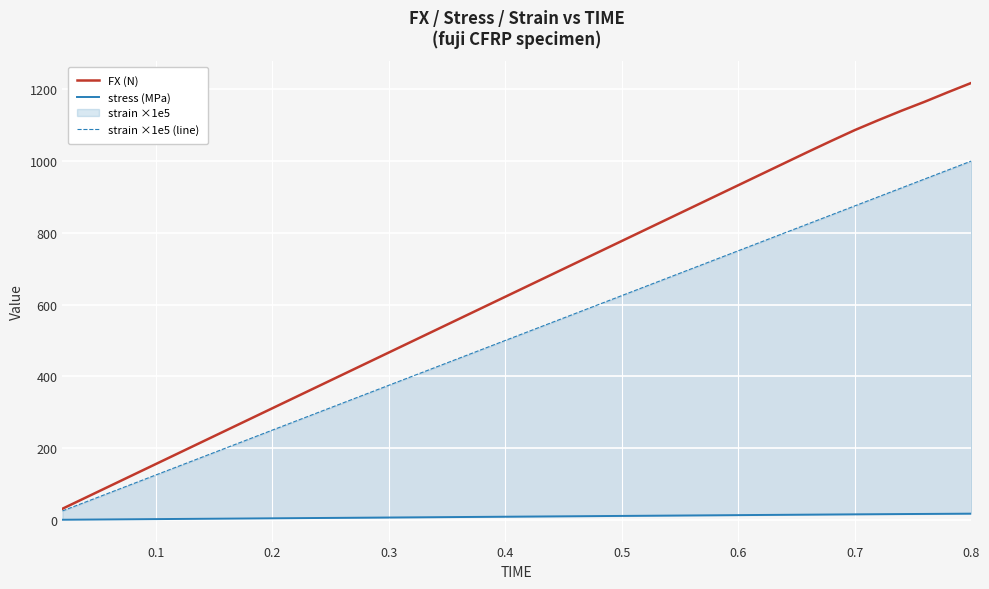

The stress (MPa) series shows 2.3 at 13. True or false?

False